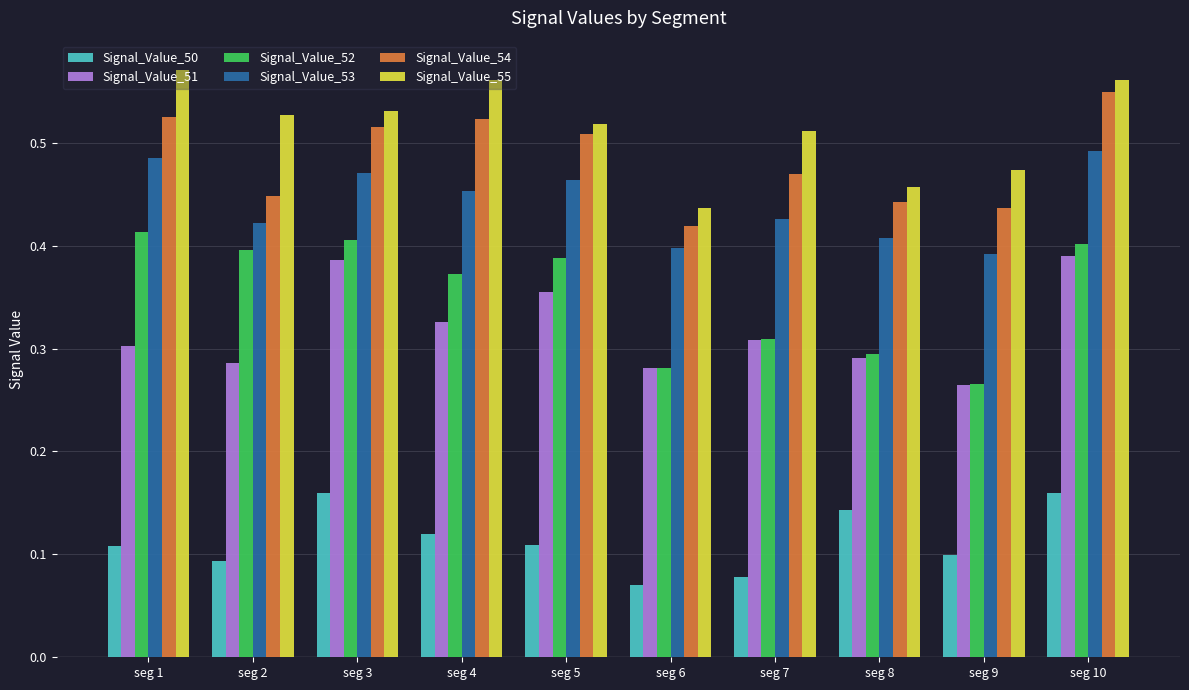

Is it true that Signal_Value_55 equals 0.1 at seg 3?

False